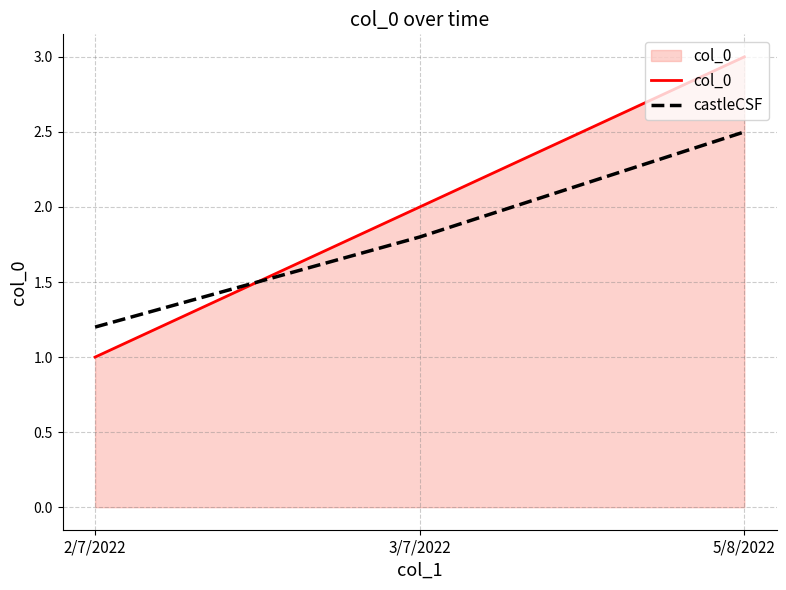

Reading right to left, list all the values displayed in this chart.

col_0: 3.0	2.0	1.0
castleCSF: 2.5	1.8	1.2